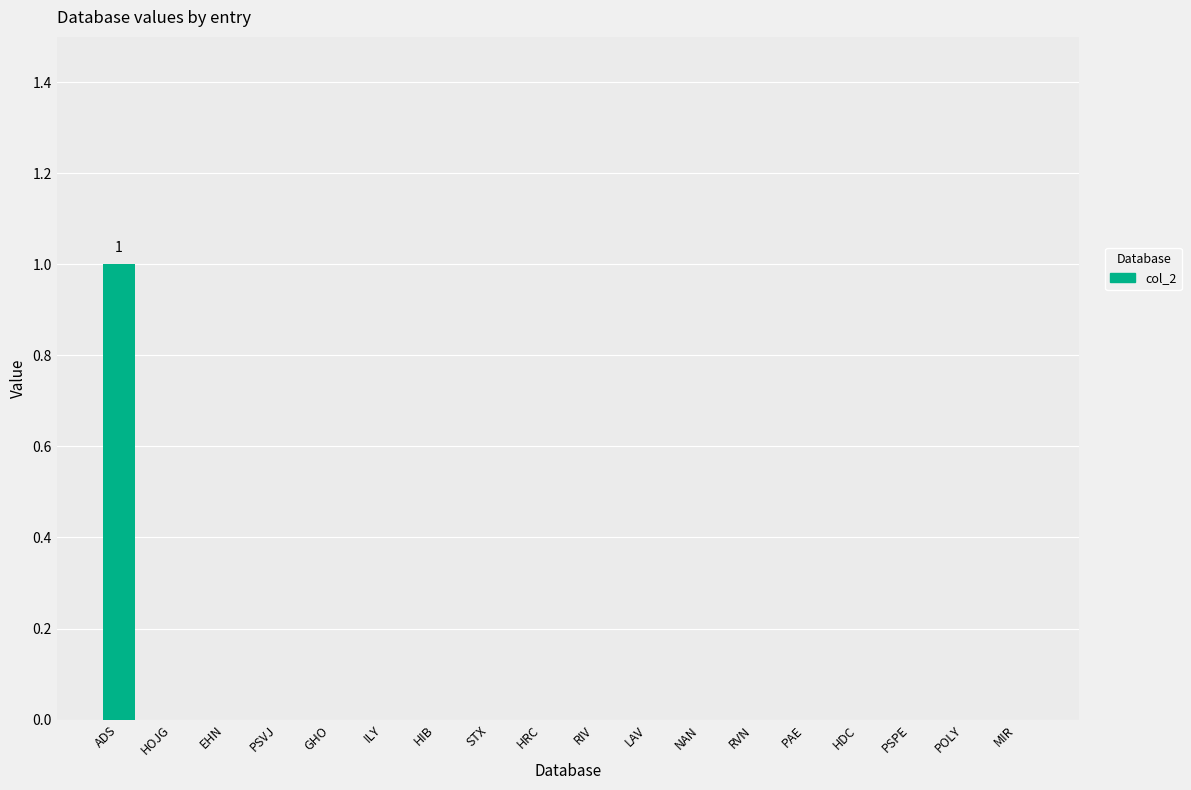

Reading left to right, transcribe all the data shown in this chart.

1	0	0	0	0	0	0	0	0	0	0	0	0	0	0	0	0	0